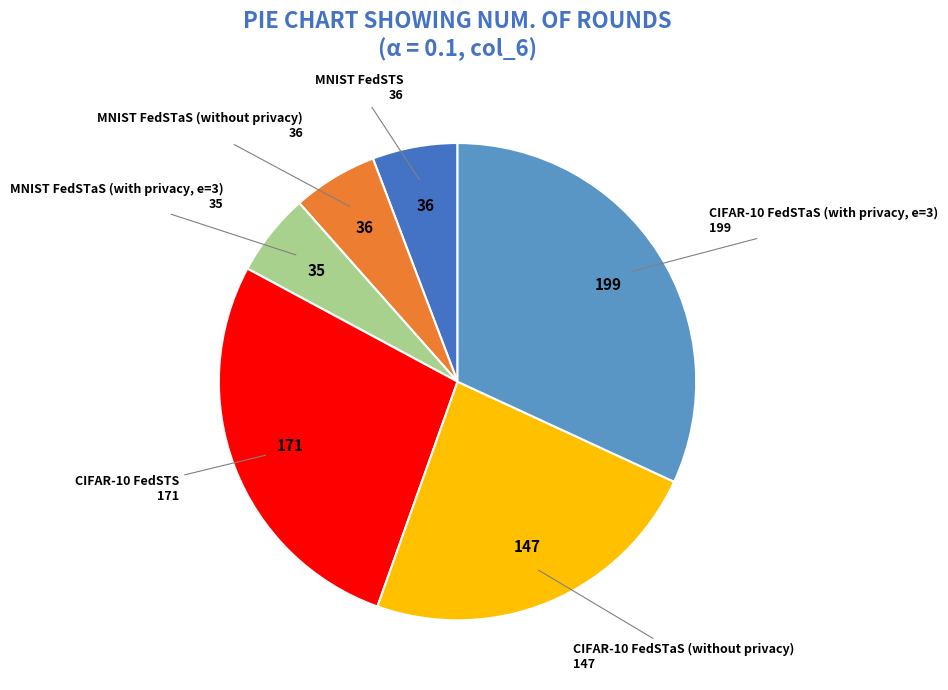

Is CIFAR-10 FedSTS the majority of the pie?

No